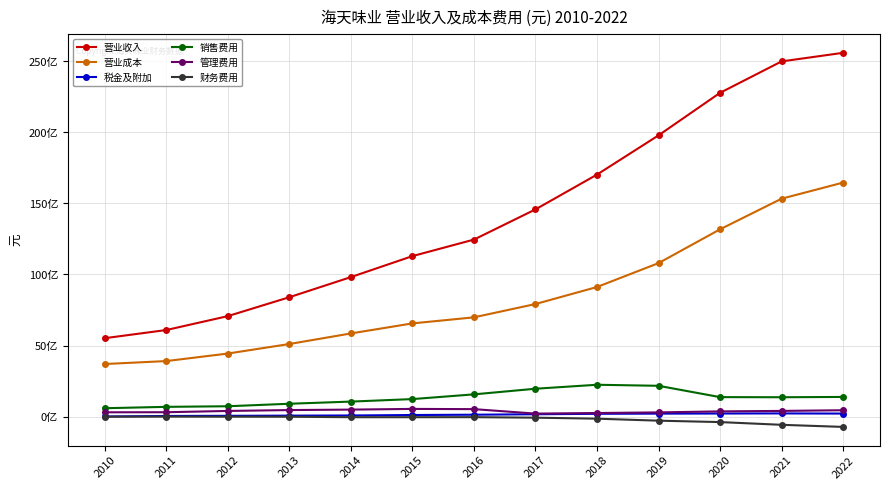

Reading right to left, extract all data points from this chart.

营业收入: 25609651543.3	25004031043.5	22791873936.5	19796889800.1	17034475127.2	14584310896.6	12458558940.8	11294380030.1	9817189662.6	8401589320.9	7069591619.7	6090560144.4	5515507551.3
营业成本: 16471824416.1	15336858254.4	13180788066.9	10800720678.8	9119051026.2	7920728043.5	6983199621.9	6557244862.4	5850369613.5	5105514283.4	4434275940.3	3904021616.3	3696139678.5
税金及附加: 207194179.9	218259965.3	211339161.2	203349591.8	189988335.0	159108075.4	126562559.1	105227681.2	73331546.3	61824129.9	49086538.5	38337737.5	2295929.5
销售费用: 1378053856.9	1356919480.0	1365533071.2	2162819226.7	2236019583.2	1956552214.4	1559903903.4	1227220684.2	1050482287.9	898988137.5	722932356.8	680579360.2	584158626.9
管理费用: 441740962.8	394035474.6	361389131.1	289903386.1	245553857.8	205047912.9	519685281.6	534901347.0	486522922.5	454094215.2	392235132.3	302225303.9	296739605.3
财务费用: -732179071.1	-584217366.4	-392238055.1	-292740159.0	-152621887.7	-82004118.8	-45681637.2	-48786754.3	-48633317.8	-14983980.5	-12005756.4	-6953112.7	-11756714.3